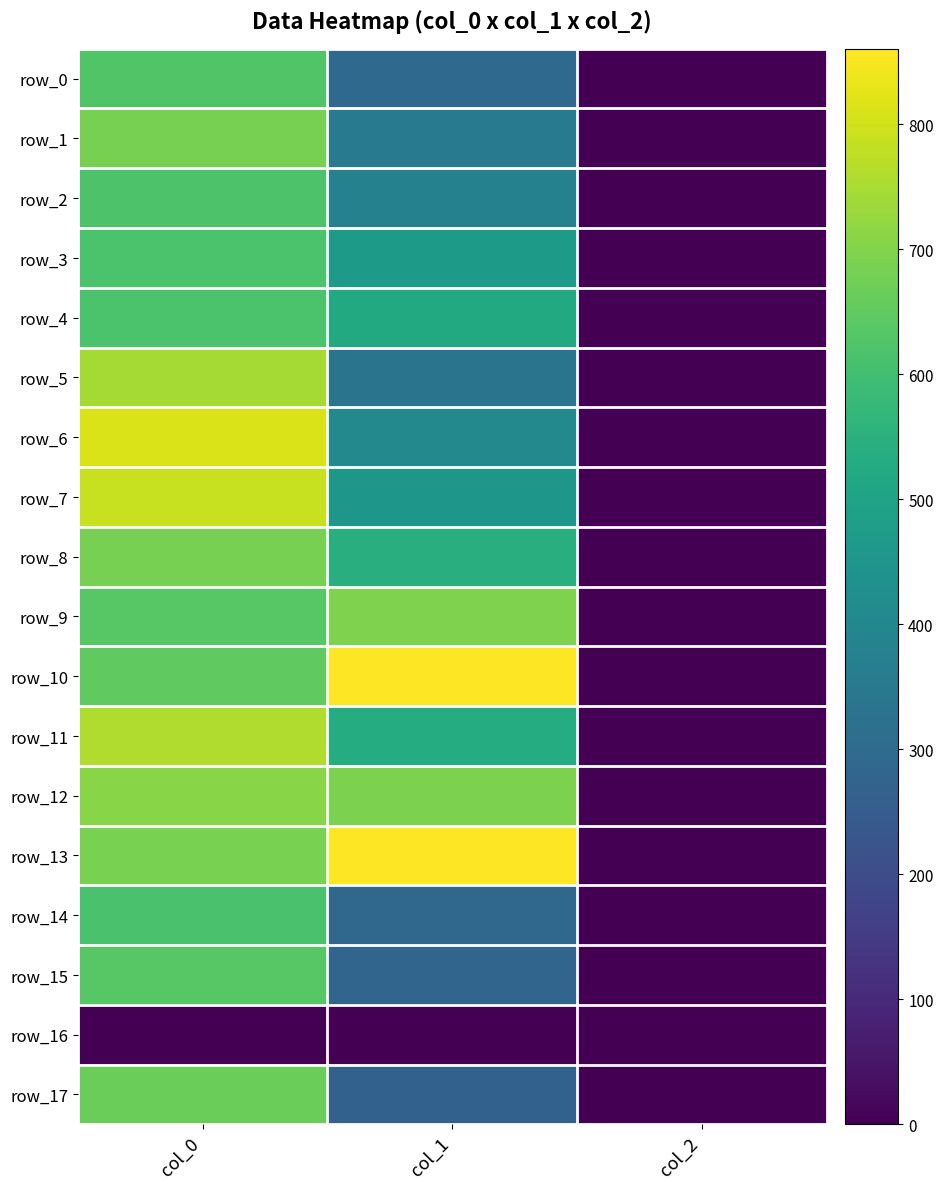

Reading left to right, list all the values displayed in this chart.

row_0: 626.7	293.6	2.0
row_1: 683.3	354.4	2.0
row_2: 620.0	378.0	2.0
row_3: 616.7	469.1	2.0
row_4: 616.7	523.1	2.0
row_5: 743.3	330.8	2.0
row_6: 813.3	405.0	2.0
row_7: 786.7	455.6	2.0
row_8: 683.3	543.4	2.0
row_9: 636.7	695.2	2.0
row_10: 650.0	860.6	2.0
row_11: 756.7	533.2	2.0
row_12: 706.7	691.9	2.0
row_13: 686.7	860.6	2.0
row_14: 613.3	286.9	2.0
row_15: 636.7	280.1	2.0
row_16: 0.0	0.0	0.0
row_17: 666.7	266.6	2.0